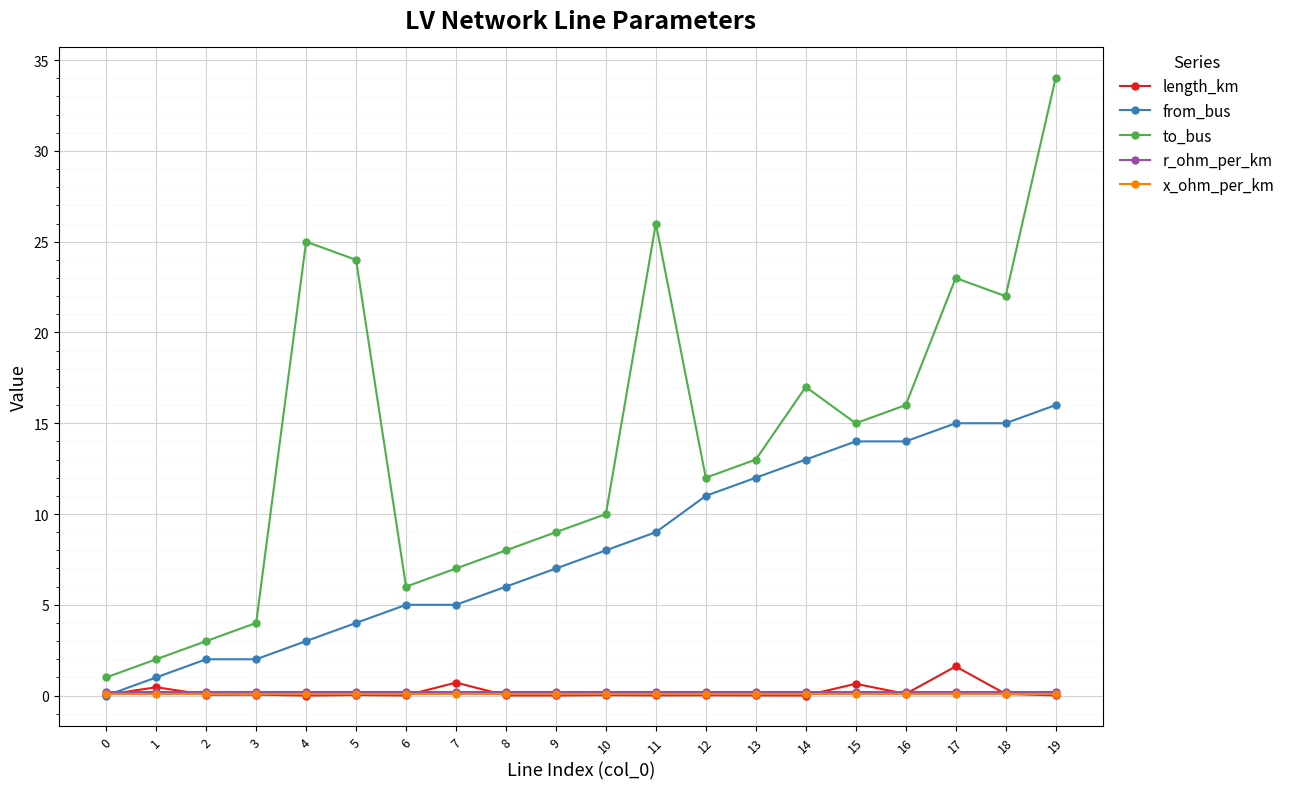

True or false: from_bus has a value of 19.6 at 16.

False